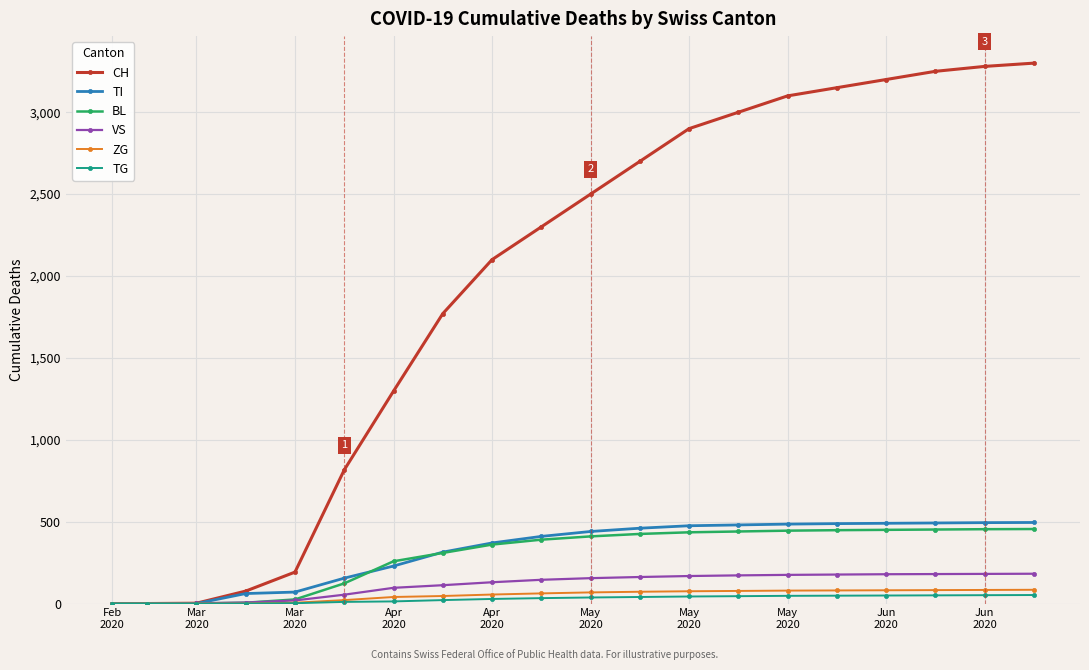

What is the maximum value shown in the chart?

3300